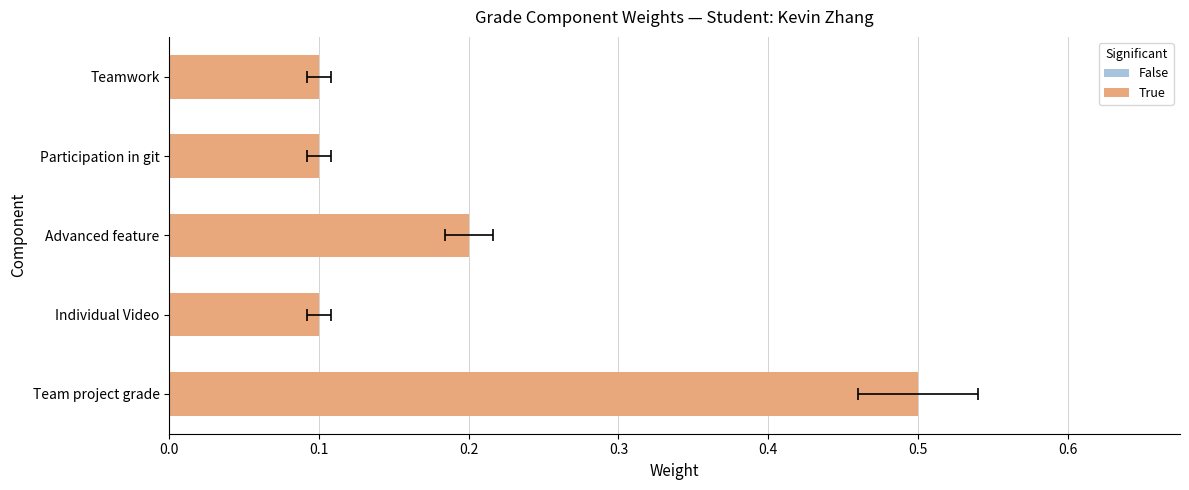

Reading left to right, transcribe all the data shown in this chart.

0.5	0.1	0.2	0.1	0.1